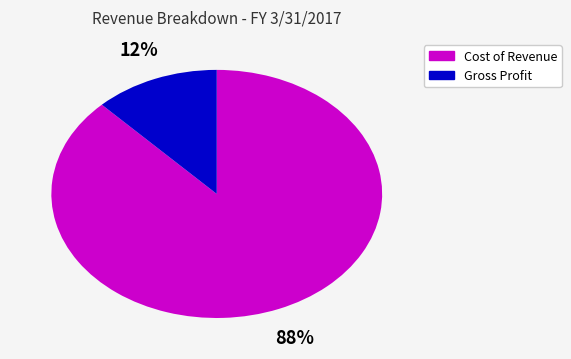

Is there any slice that represents more than half of the pie?

Yes